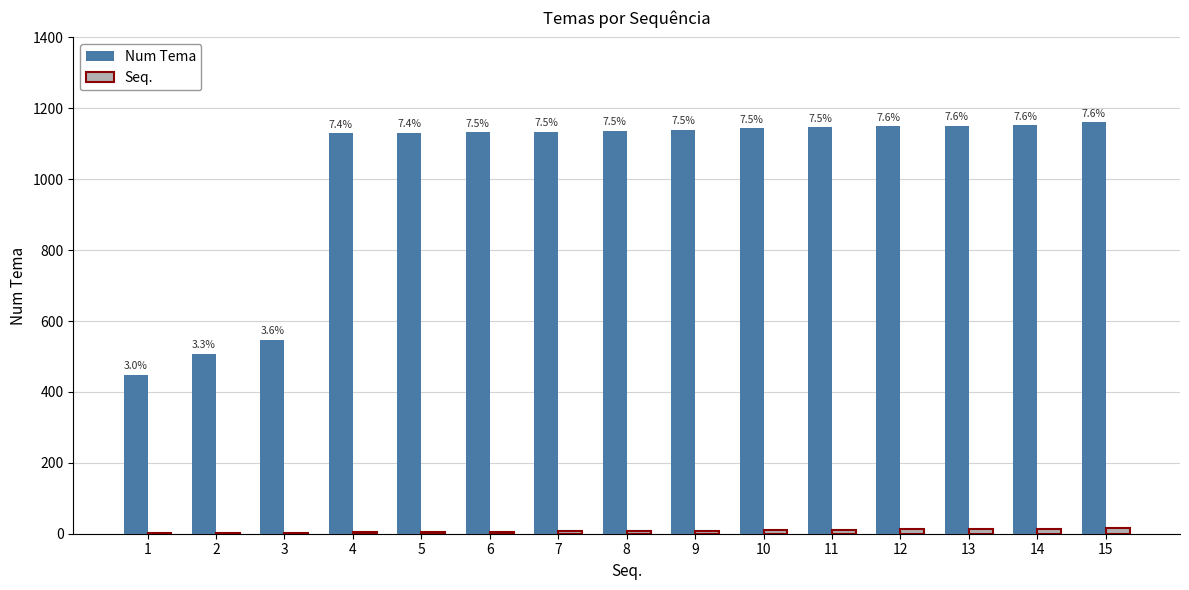

Which category has the lowest value in the Seq. series?

1